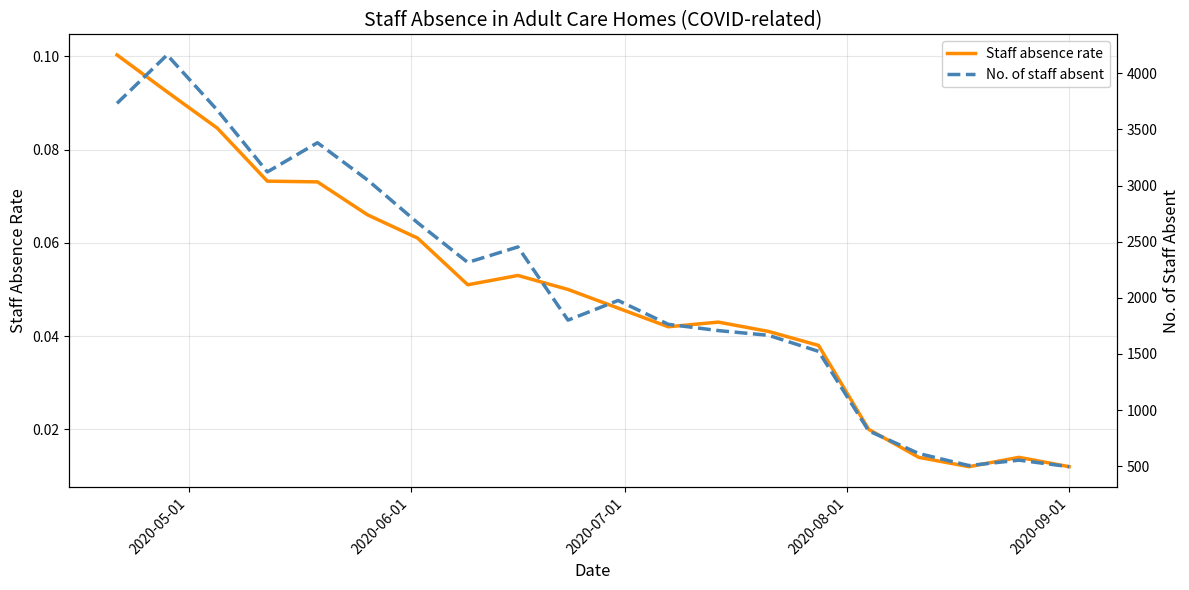

What is the sum of all Staff absence rate values?

1.0